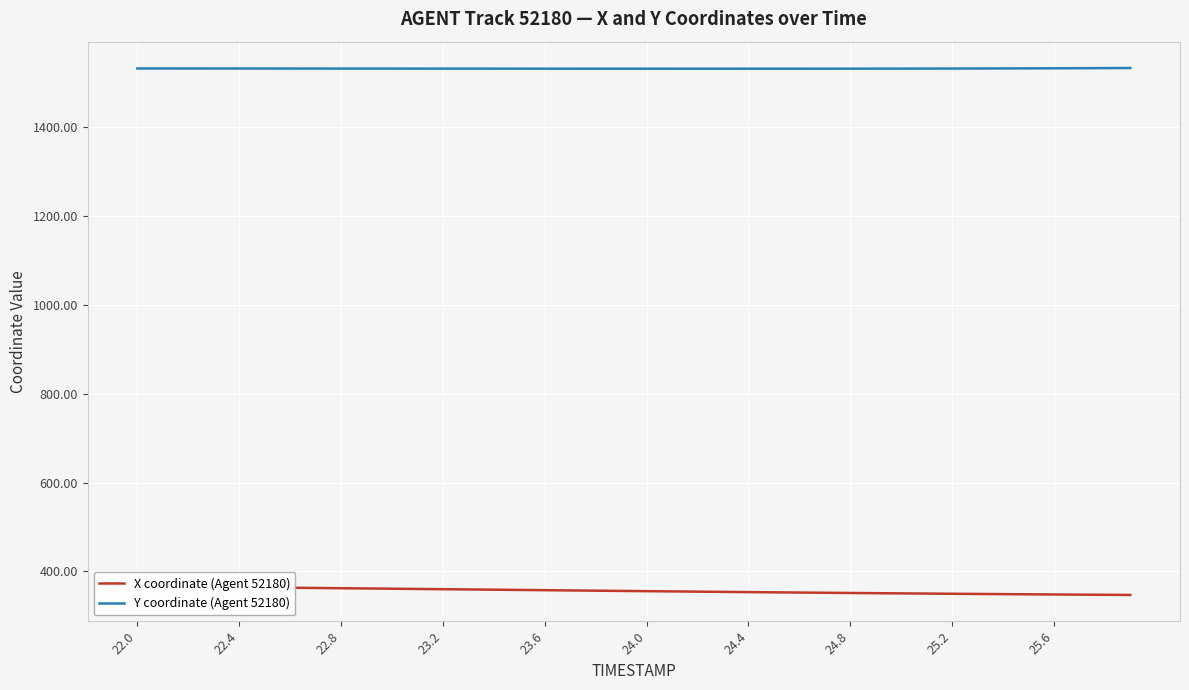

At how many categories does at least one series exceed 574?

40